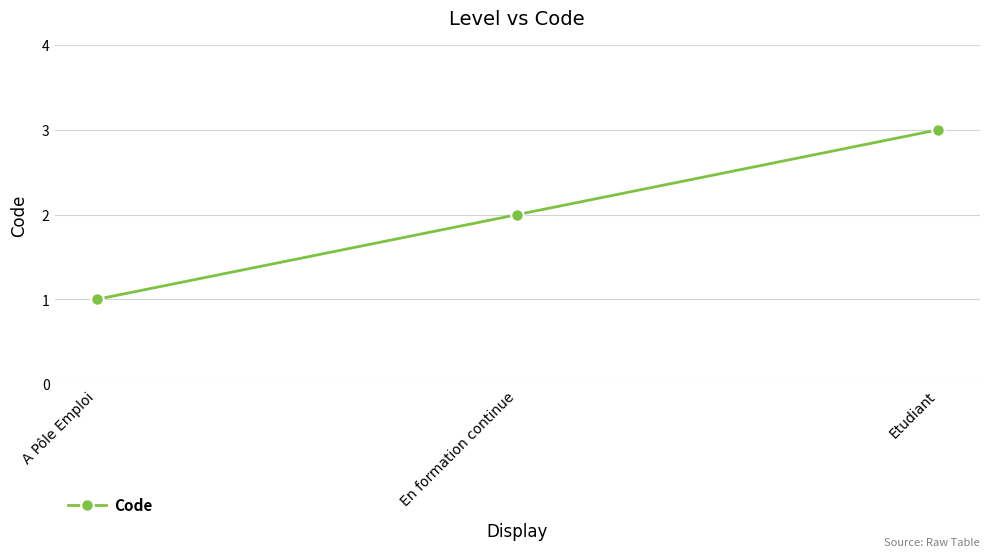

What is the ratio of the value at En formation continue to the value at A Pôle Emploi?

2.0